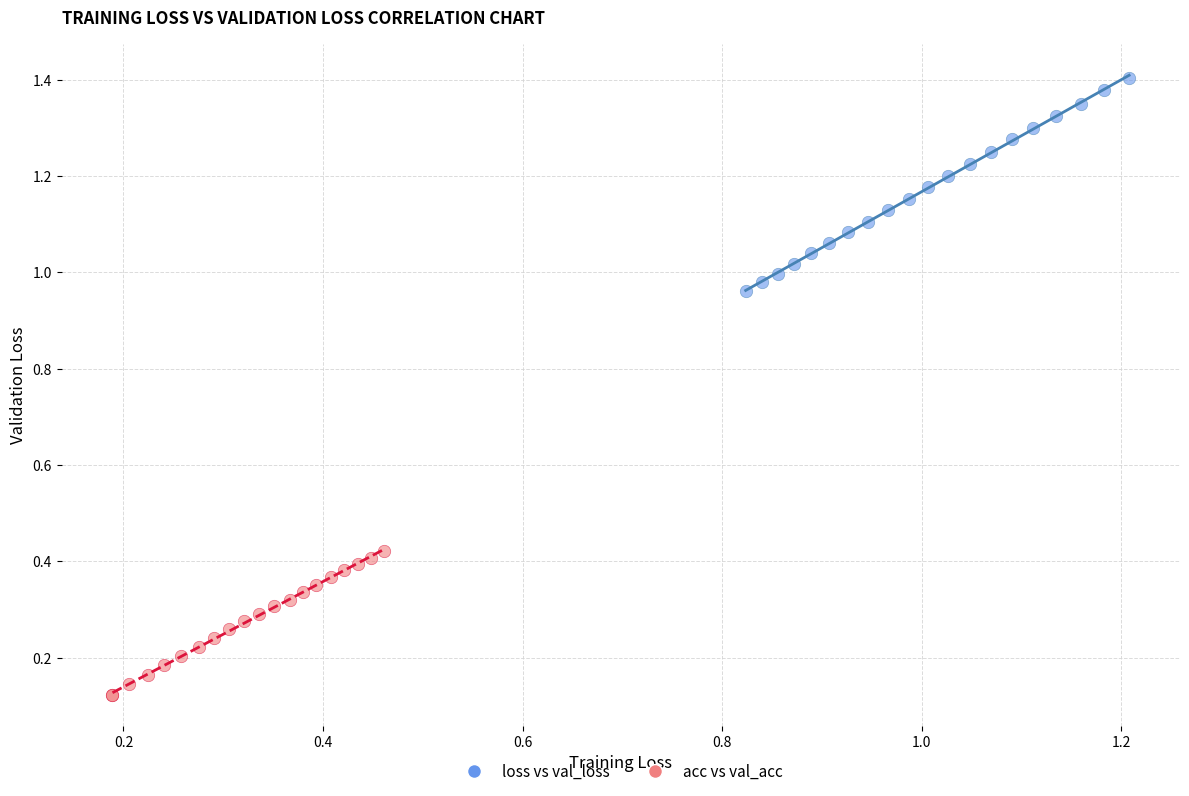

Which series reaches the minimum Y coordinate?

acc vs val_acc